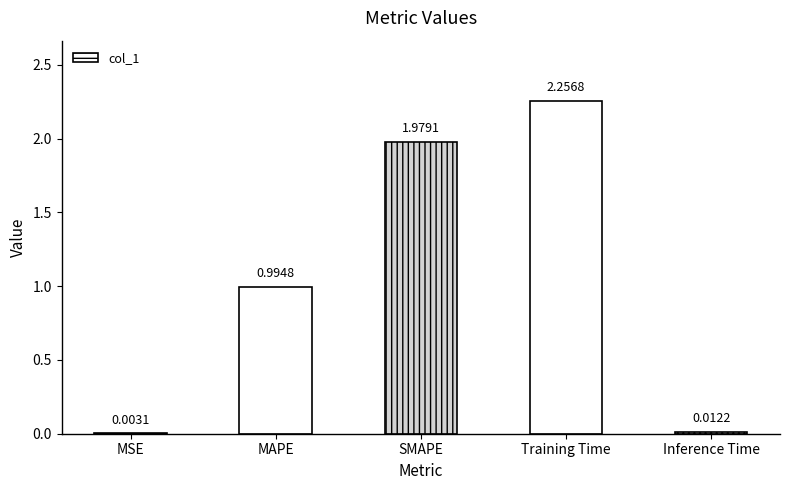

Approximately how many times larger is the value at Training Time compared to SMAPE?

1.1